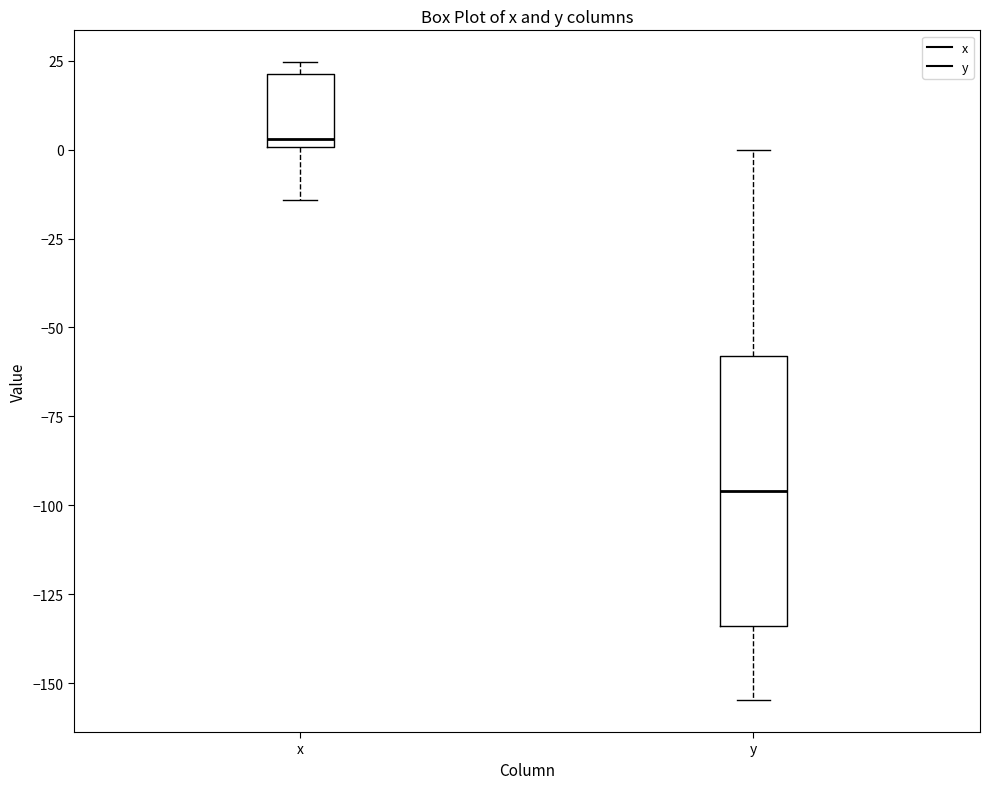

Reading left to right, read every box against the y-axis: the position of its median line, the range the box covers, and the ends of its whiskers. The values are not printed on the chart, so give them approximately, as read against the axis.

x: median 5, box 0 to 20, whiskers -15 to 25
y: median -95, box -135 to -60, whiskers -155 to 0